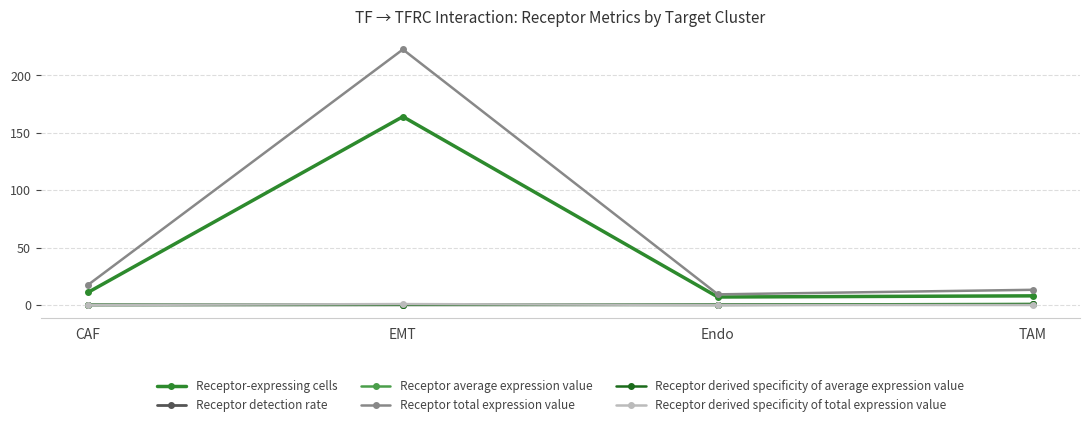

What is the highest value of the Receptor derived specificity of average expression value series?

0.6